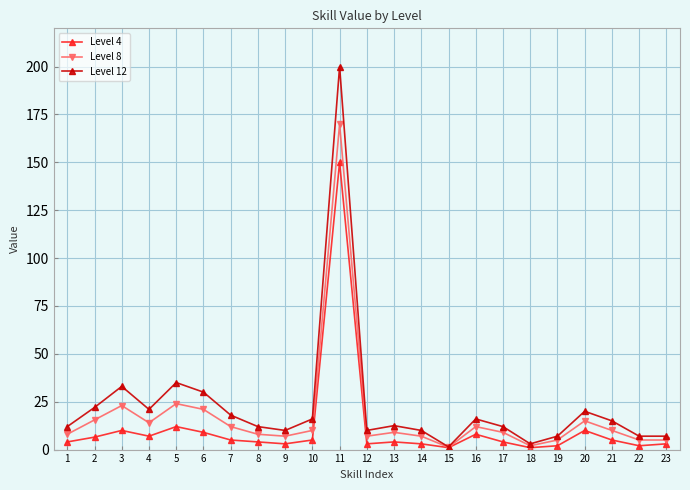

What is the spread (max minus min) of values at 6?

21.0